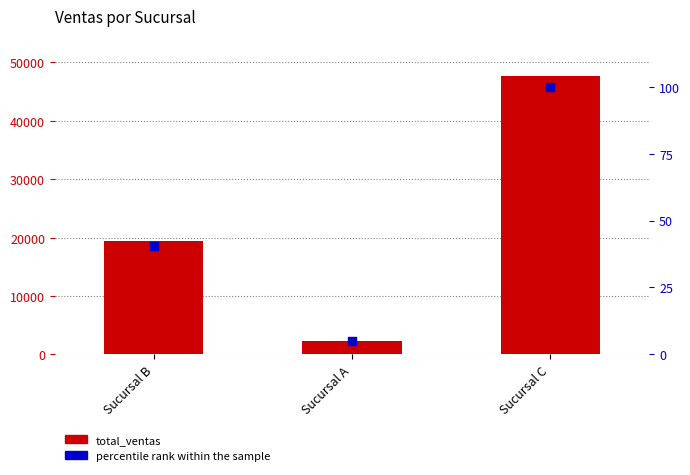

What are all the series names shown in the legend?

total_ventas, percentile rank within the sample